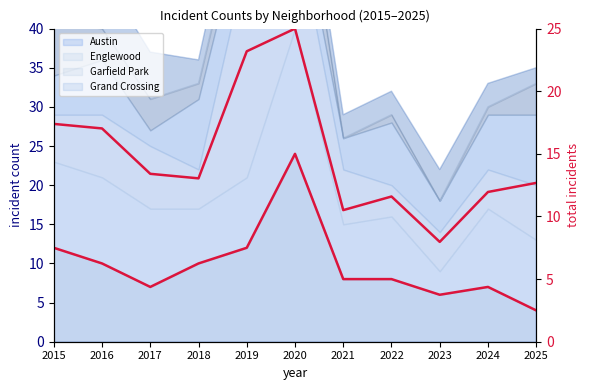

At which category is the sum across all series the highest?

2020